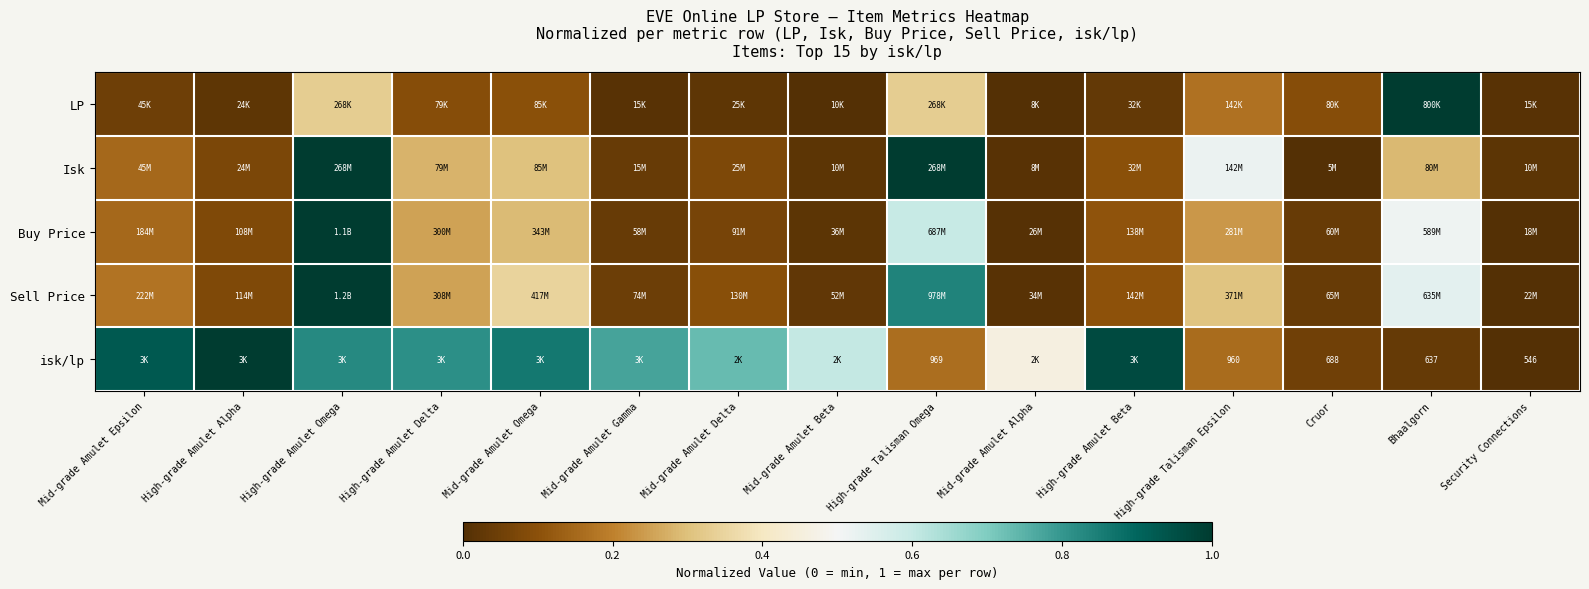

What is the difference between the Isk values at Mid-grade Amulet Alpha and High-grade Talisman Omega?

1.0